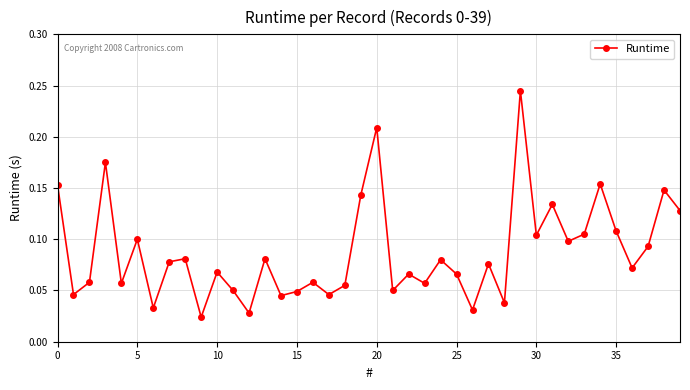

Count the values in the range 0 to 1.

40